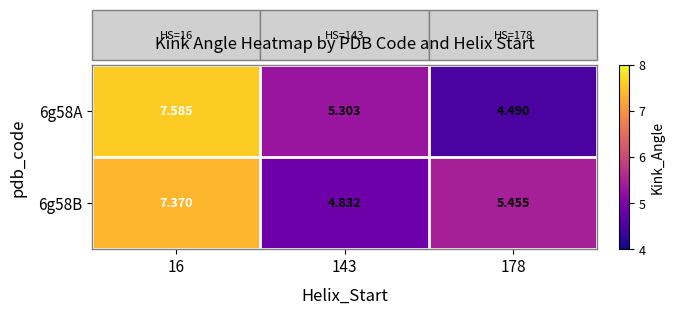

Is the value of 6g58A at 178 greater than the value of 6g58B at 178?

No